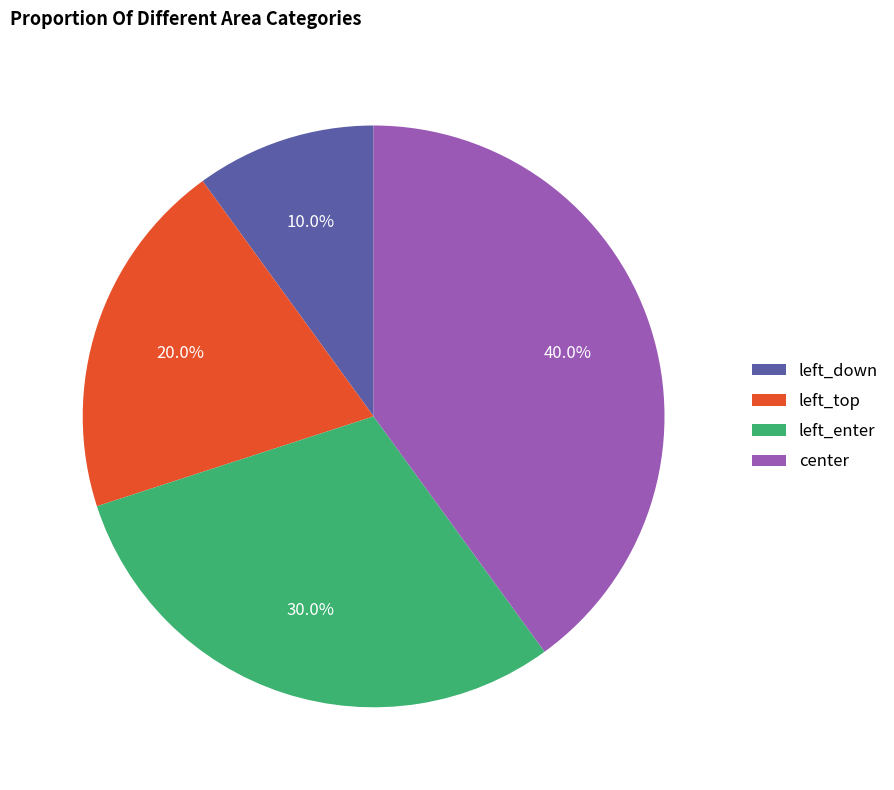

True or false: left_down accounts for 2% of the total.

False